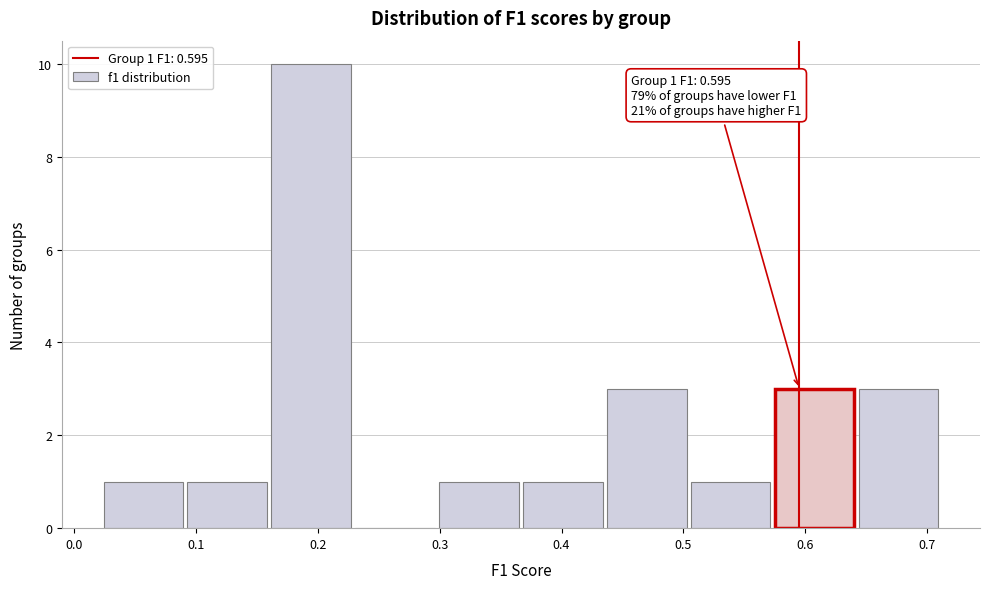

Over which range of the x-axis is the bar tallest?

0.16 to 0.23